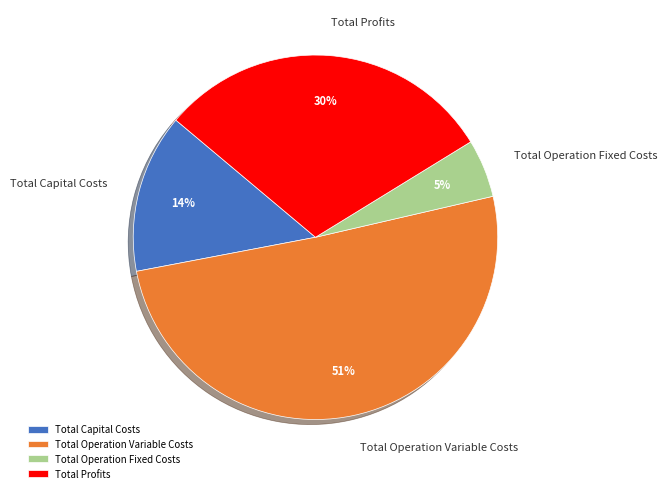

Combined, do Total Capital Costs and Total Operation Variable Costs account for over 50%?

Yes